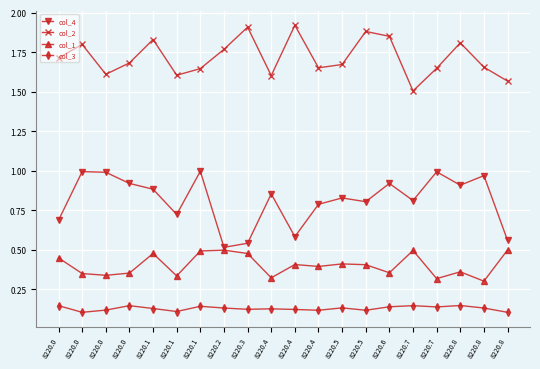

At 8220.8, list the series in order from largest to smallest.

col_2, col_4, col_1, col_3